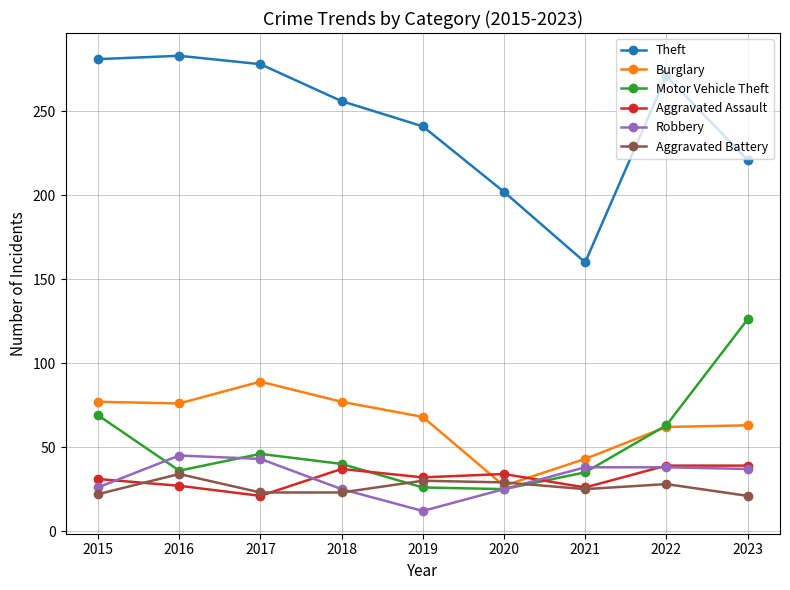

The value of Aggravated Battery at 2016 is 52. True or false?

False